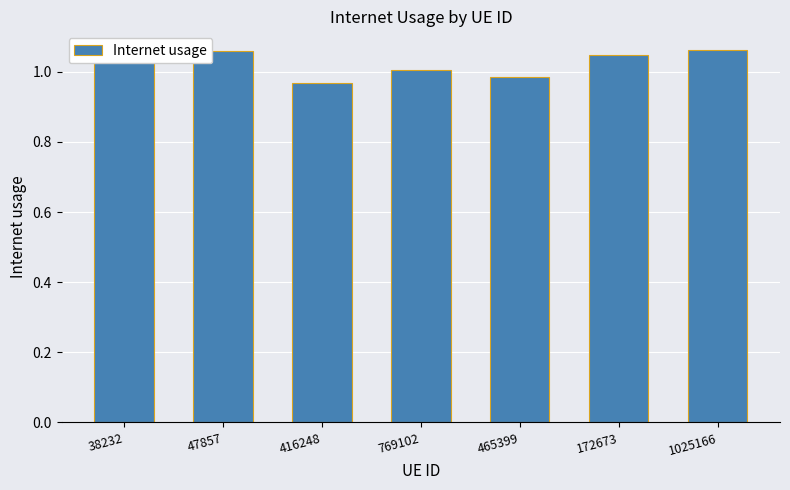

At which category does the chart reach its minimum across all series?

416248